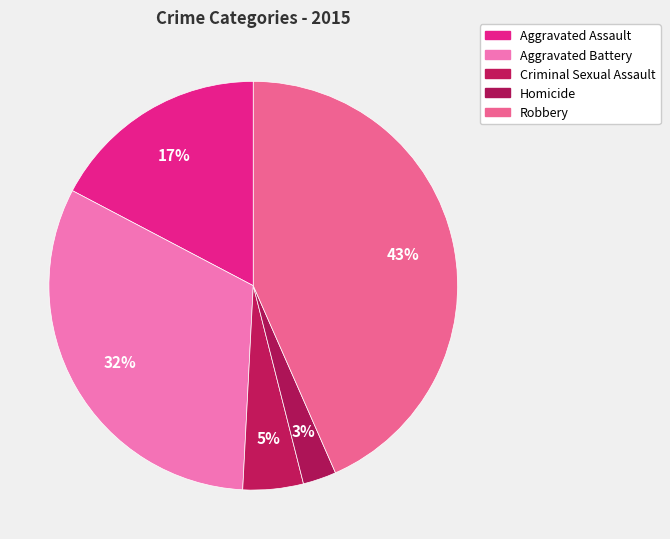

What is the largest slice in the pie chart?

Robbery